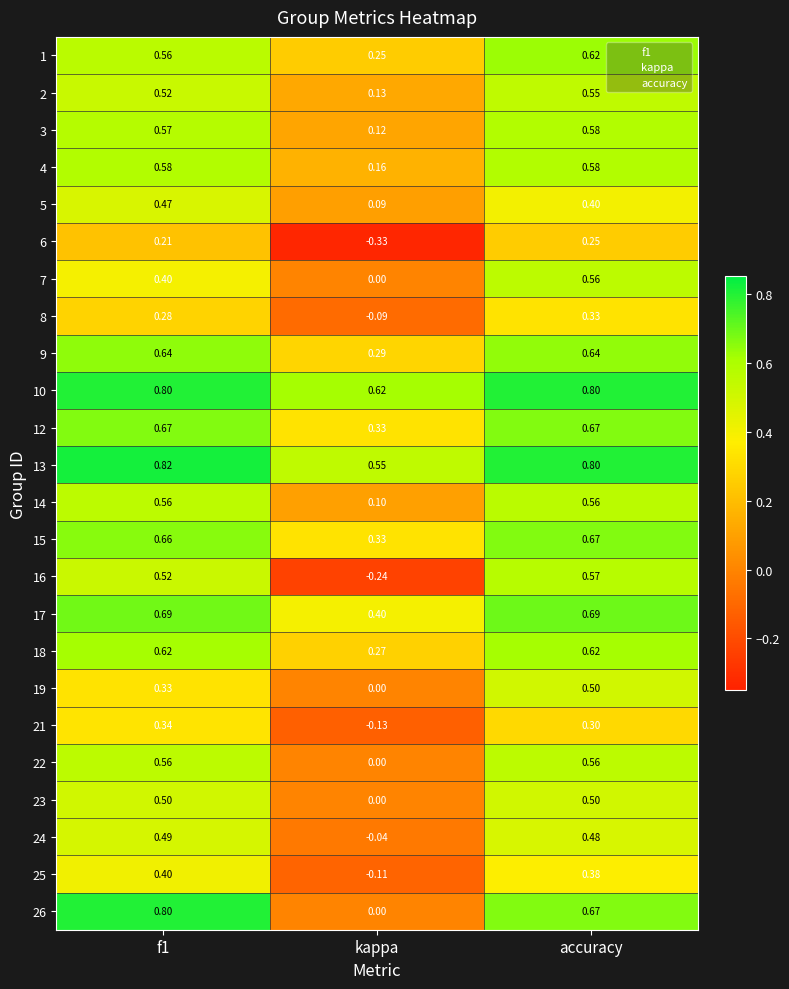

At which label does 7 reach its peak?

accuracy